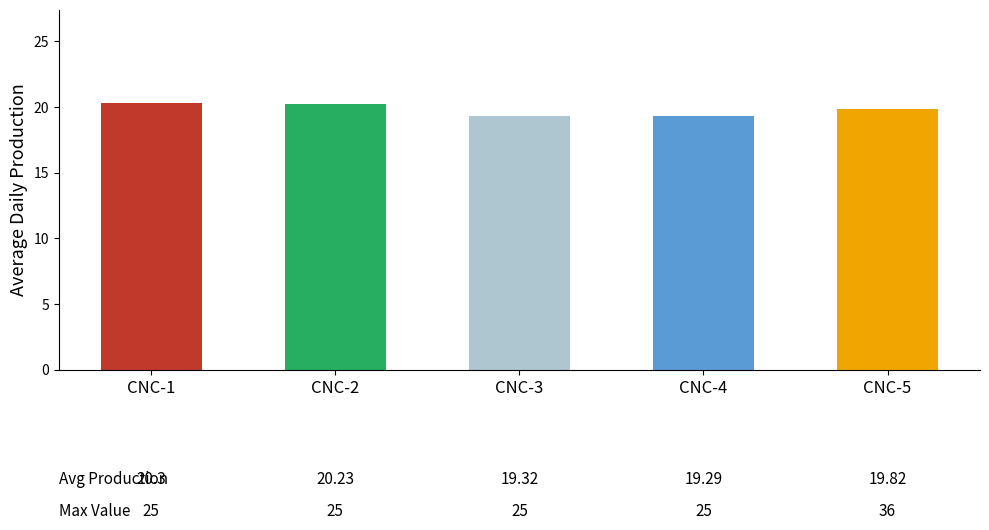

True or false: the data shows 20.3 at CNC-1.

True